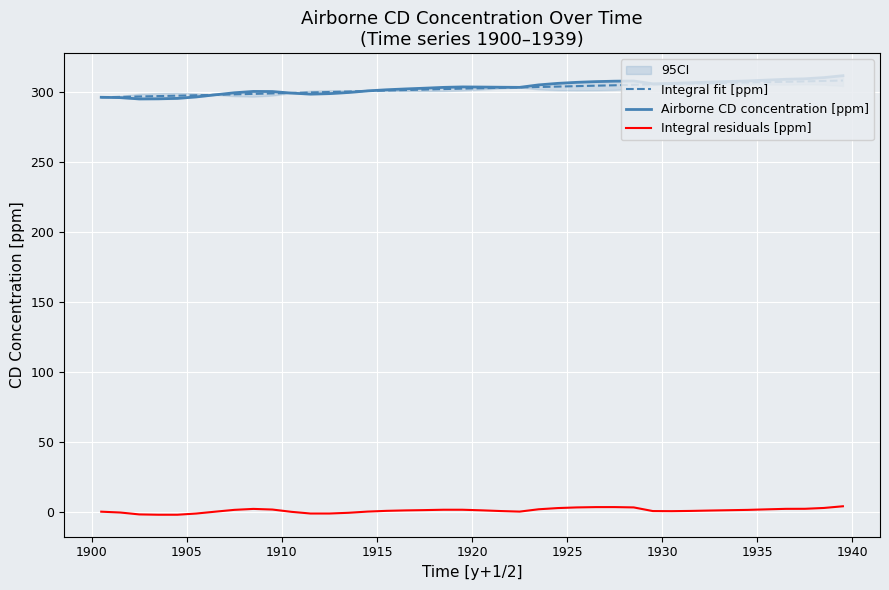

True or false: Integral residuals [ppm] and Integral fit [ppm] intersect in this chart.

False